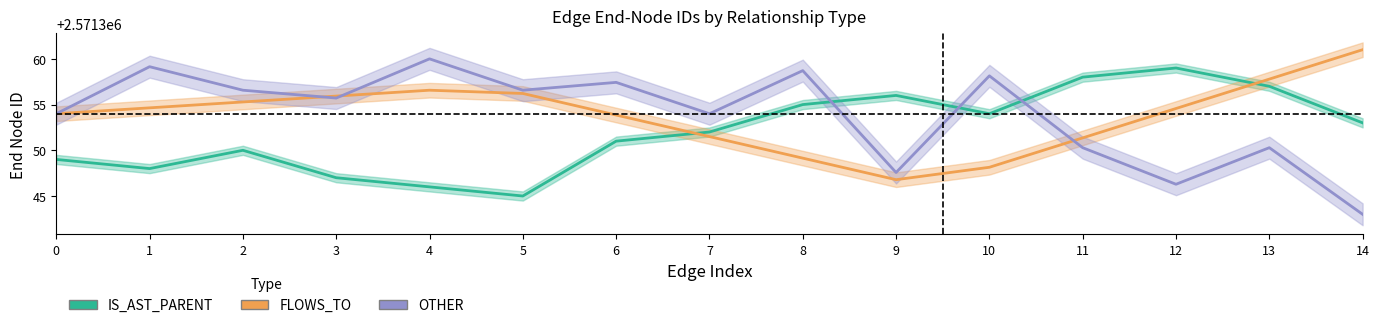

Which label corresponds to the smallest value in the chart?

14